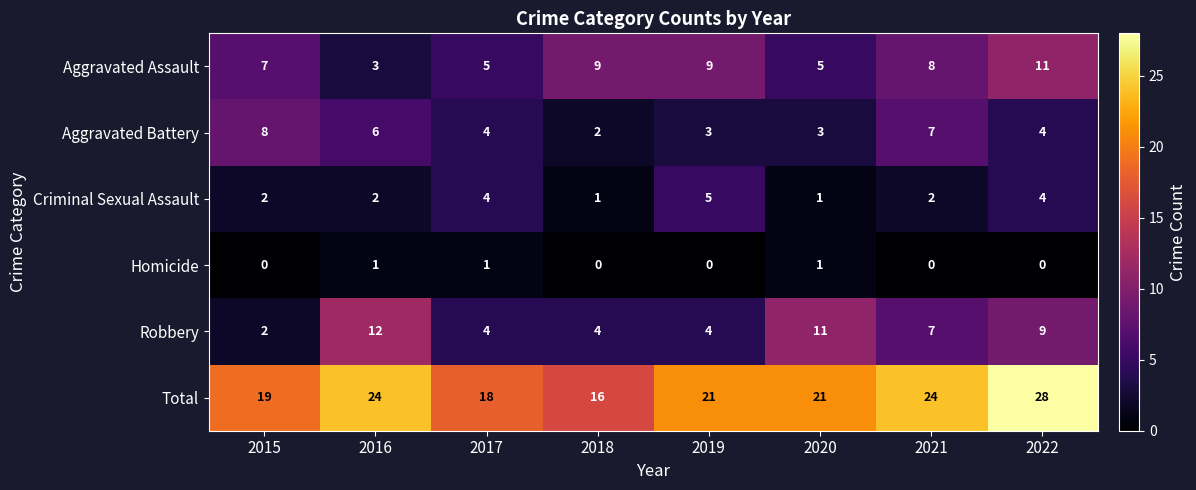

What is the difference between the highest and lowest values at 2016?

23